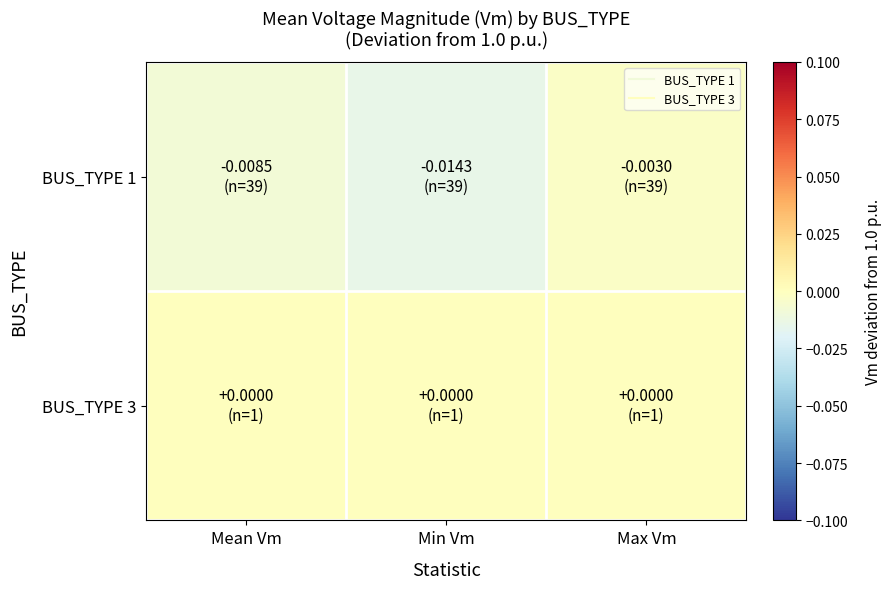

Which series changed the most between Mean Vm and Max Vm?

BUS_TYPE 1